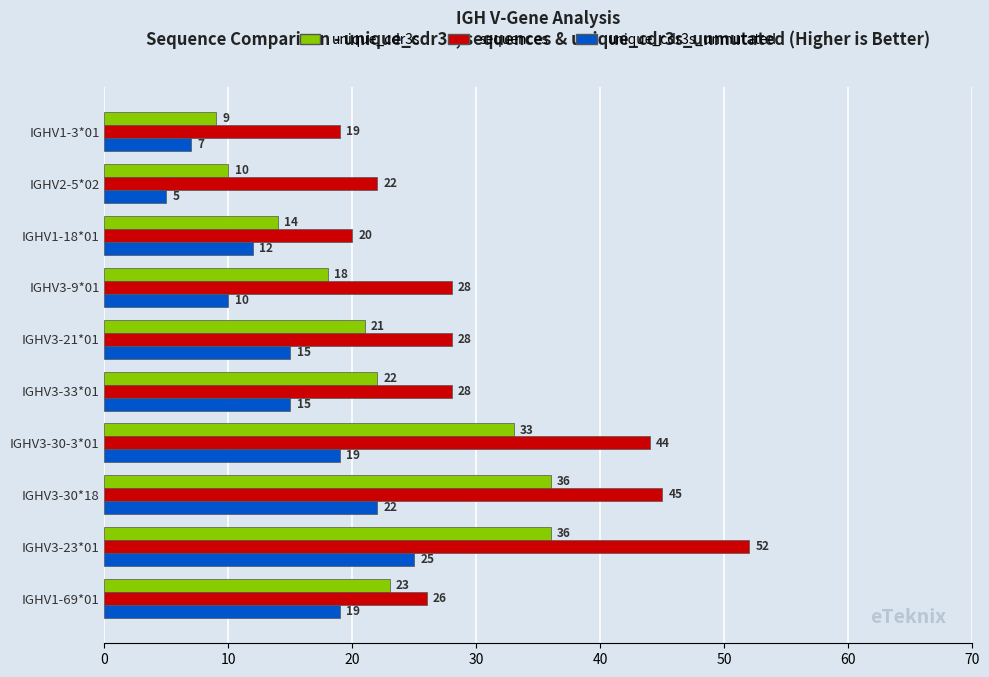

Which series has the largest total across all categories?

sequences